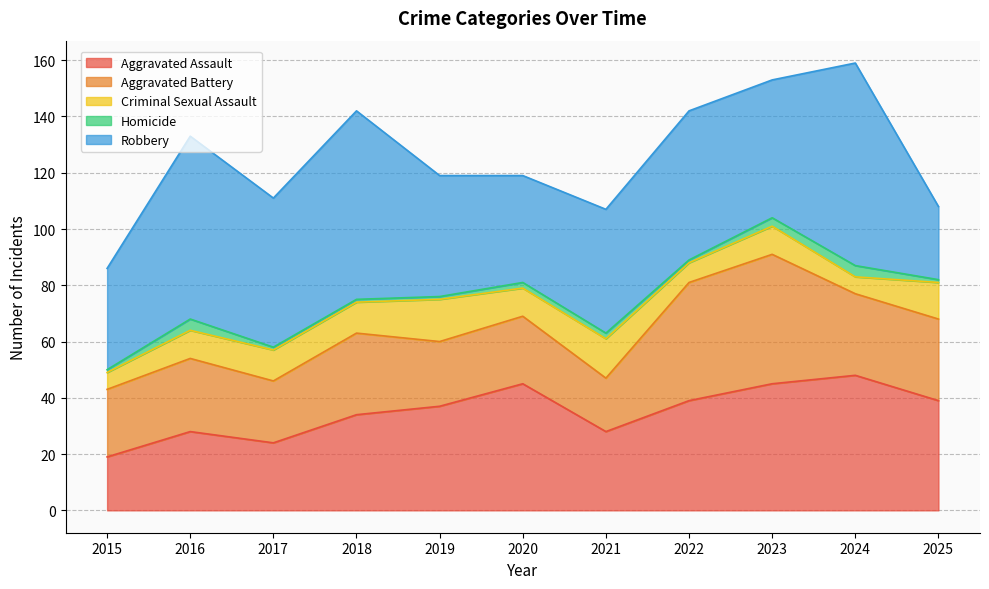

Which category has the lowest value across all series?

2015